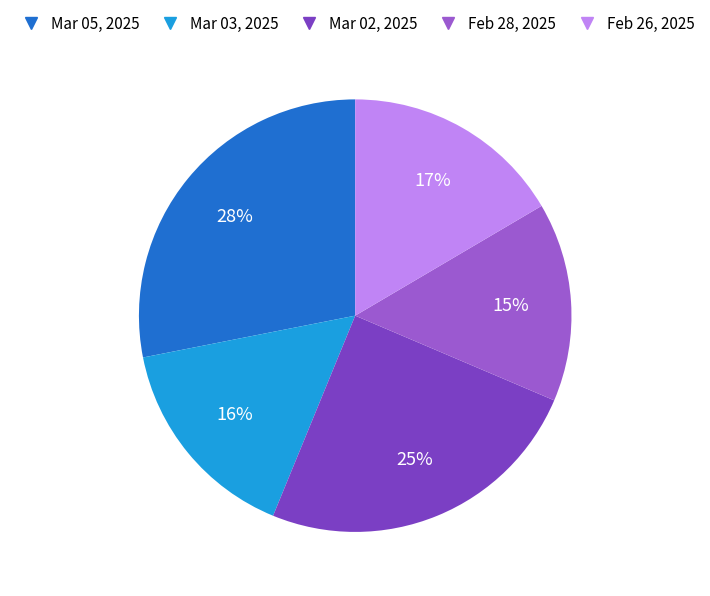

Do Feb 28, 2025 and Mar 02, 2025 together represent more than half of the pie?

No